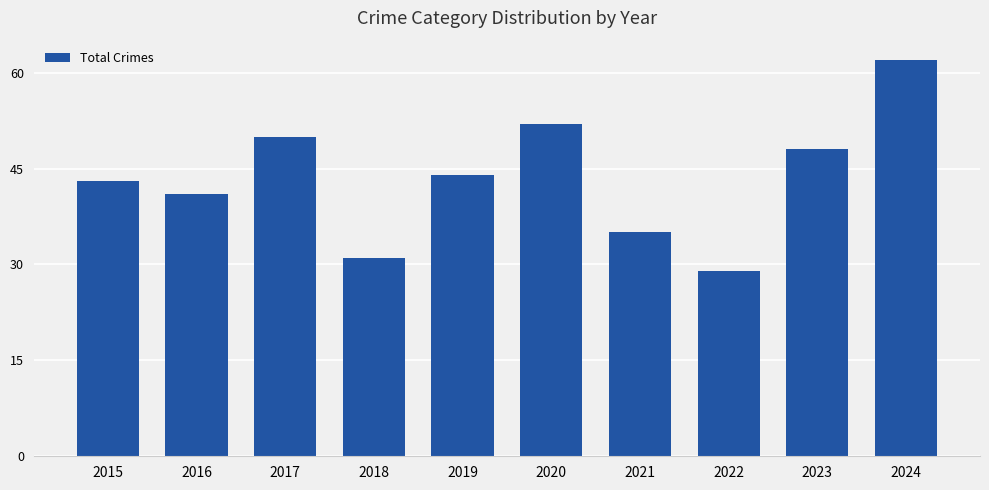

What is the change in value from 2017 to 2024?

+12